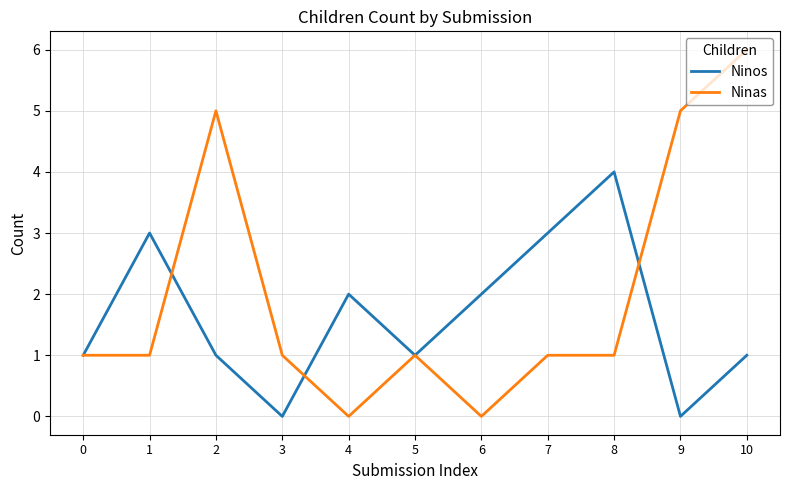

Is the value of Ninas at 6 greater than the value of Ninos at 10?

No